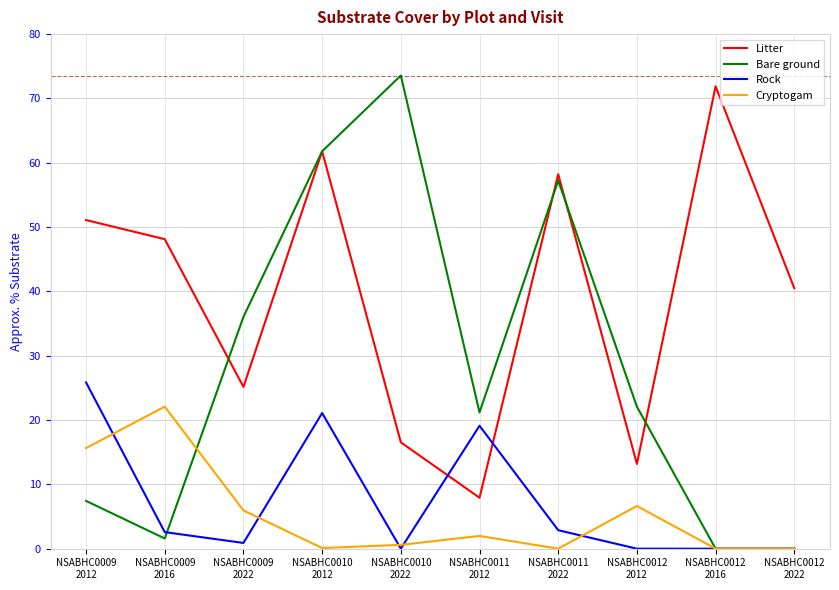

What is the maximum value for Rock?

25.8